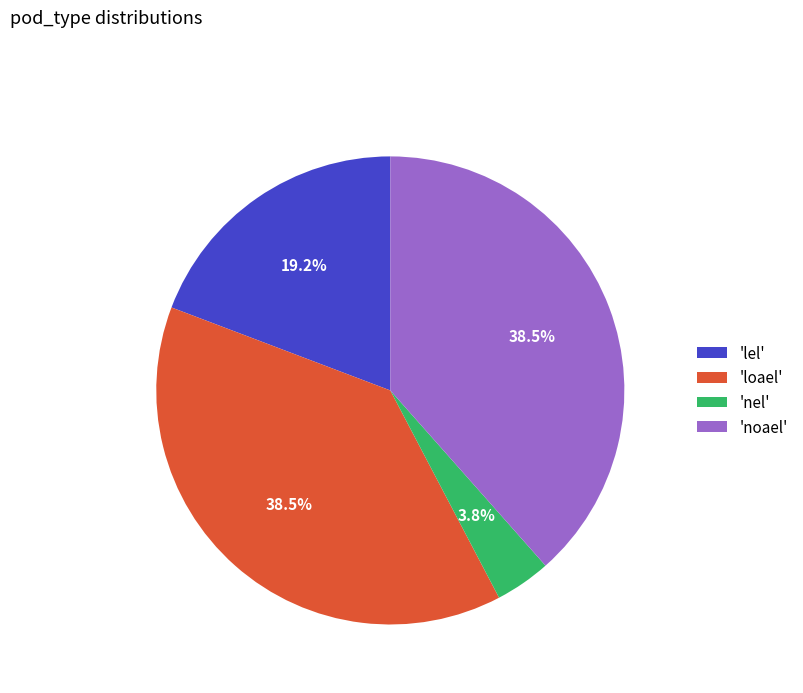

What is the smallest slice in the pie chart?

'nel'